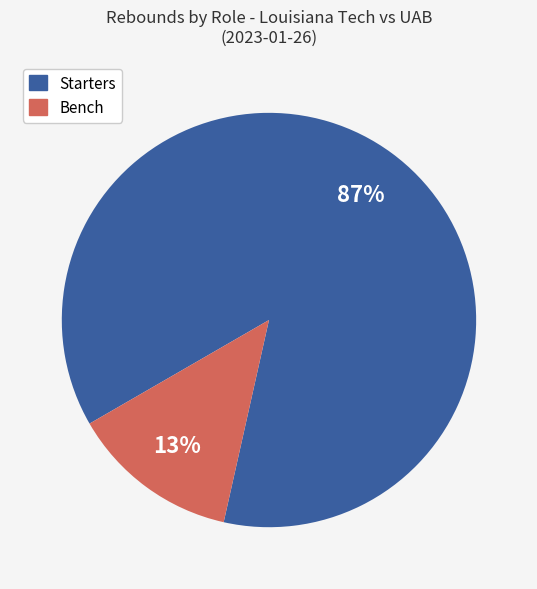

To the nearest percent, what is the difference between the largest and smallest slice percentages?

74%